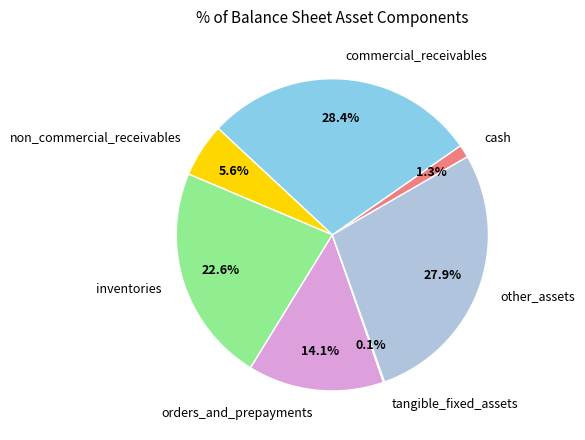

The non_commercial_receivables slice represents 6% of the pie. True or false?

True